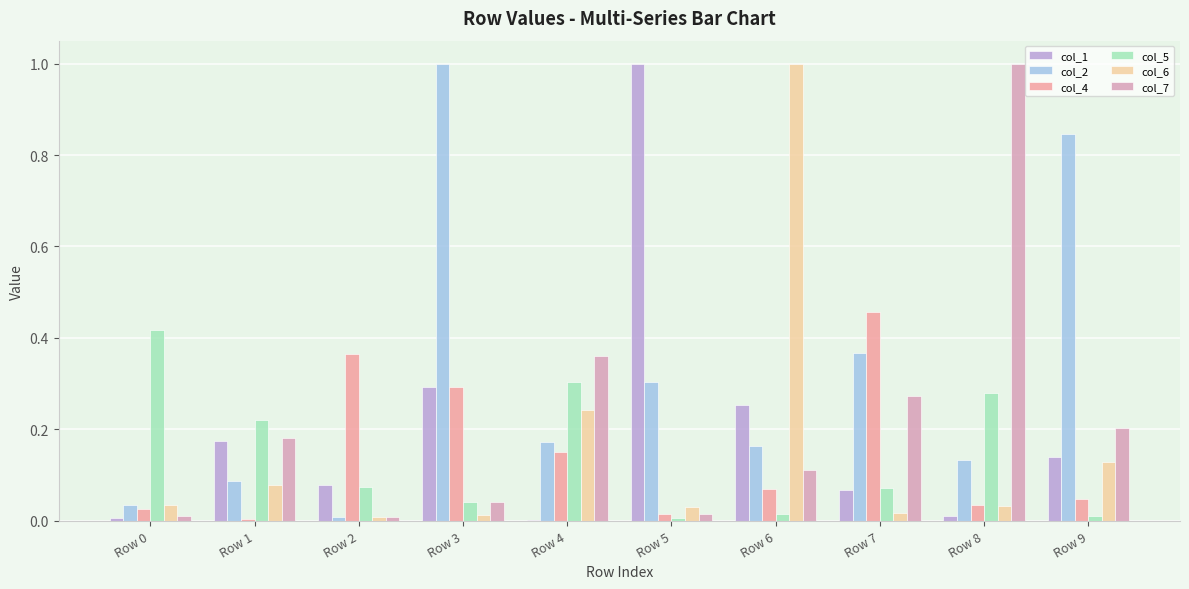

True or false: col_2 has a value of 0.0 at Row 2.

True